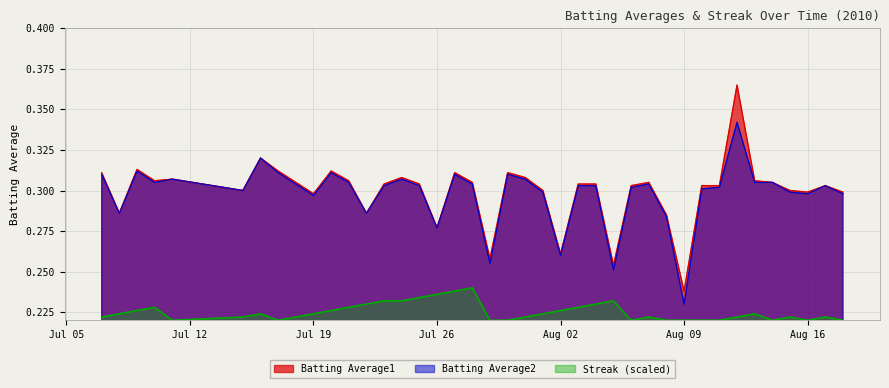

Where is Batting Average2 nearest to the value 0?

Aug 09